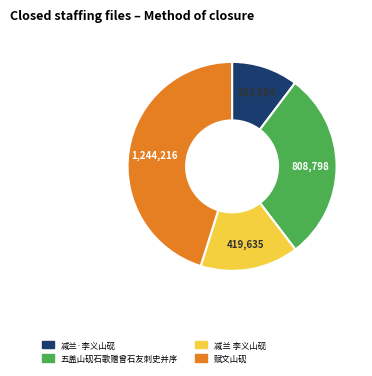

True or false: 赋文山砚 accounts for 55% of the total.

False